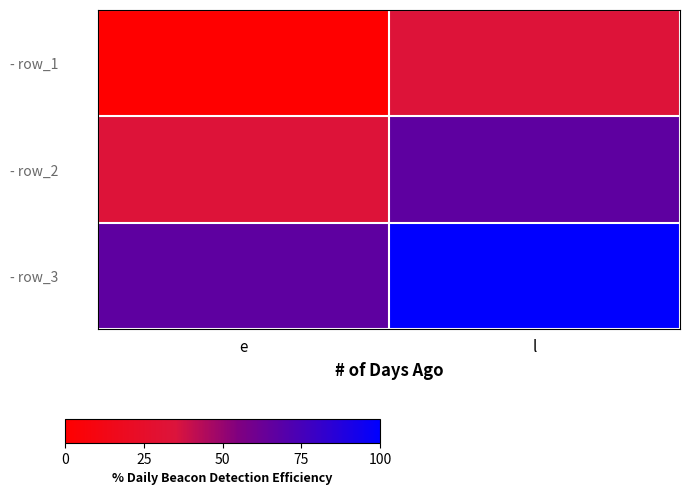

Which label corresponds to the largest value in the chart?

l